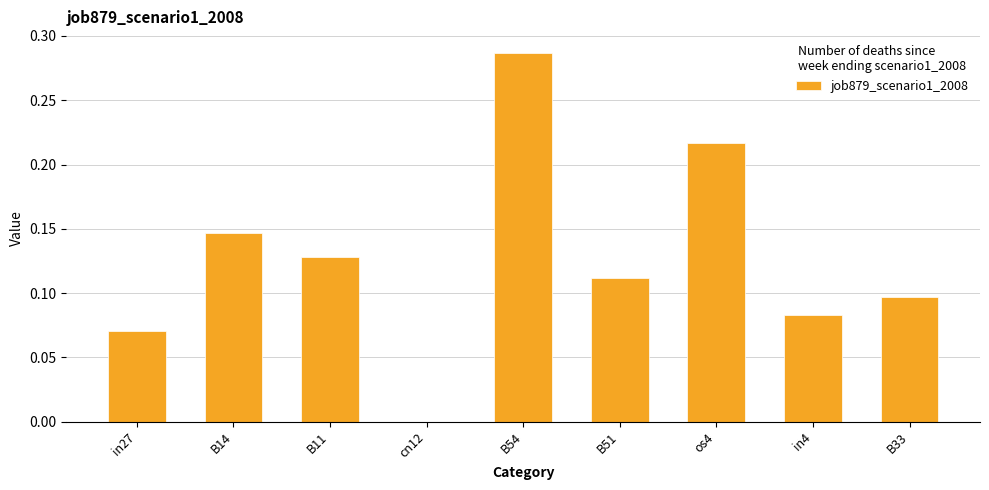

The chart shows a value of -0.2 at cn12. True or false?

False